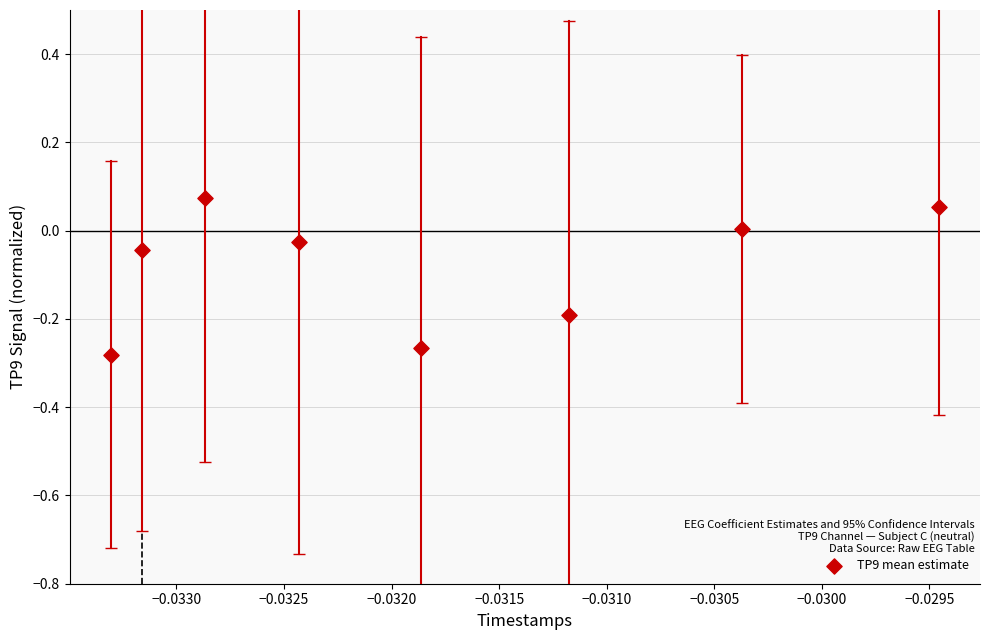

What is the range of Y values (max minus min)?

0.4